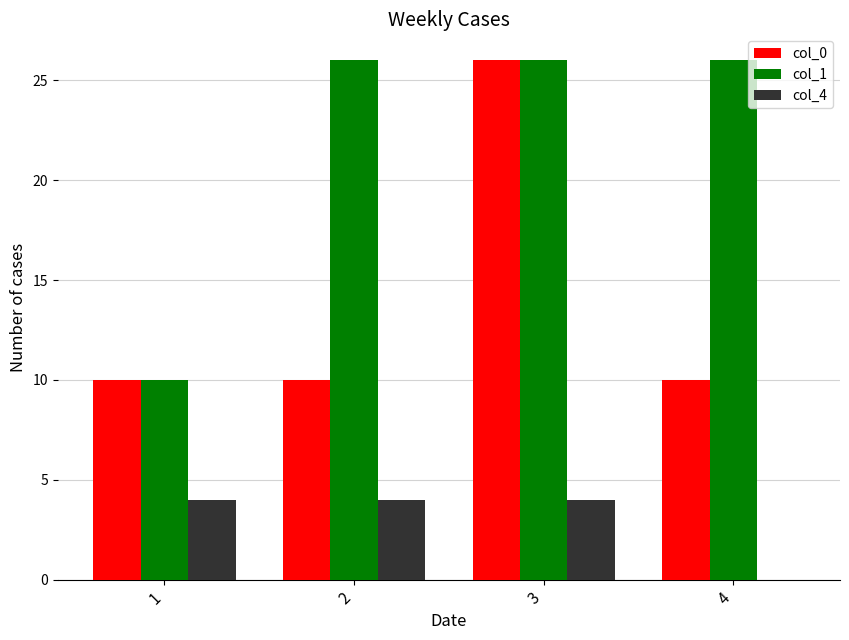

What is the maximum value shown in the chart?

26